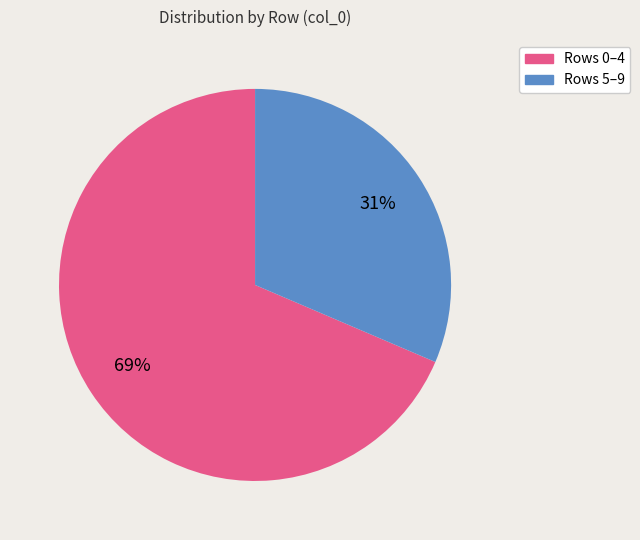

Is there any slice that represents more than half of the pie?

Yes